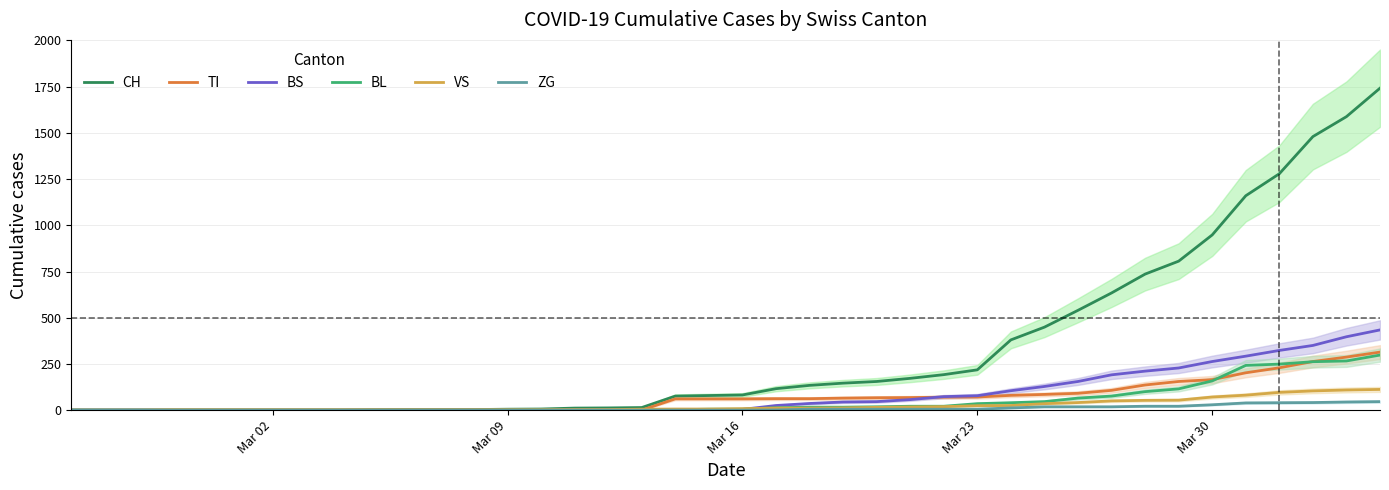

The value of BS at Mar 09 is 0. True or false?

True